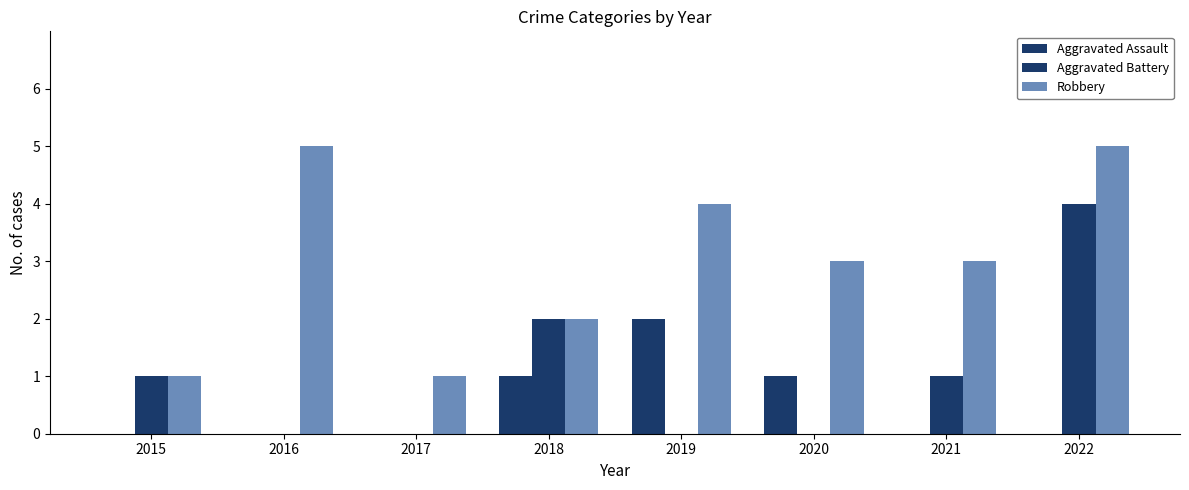

Count the number of data series in this chart.

3